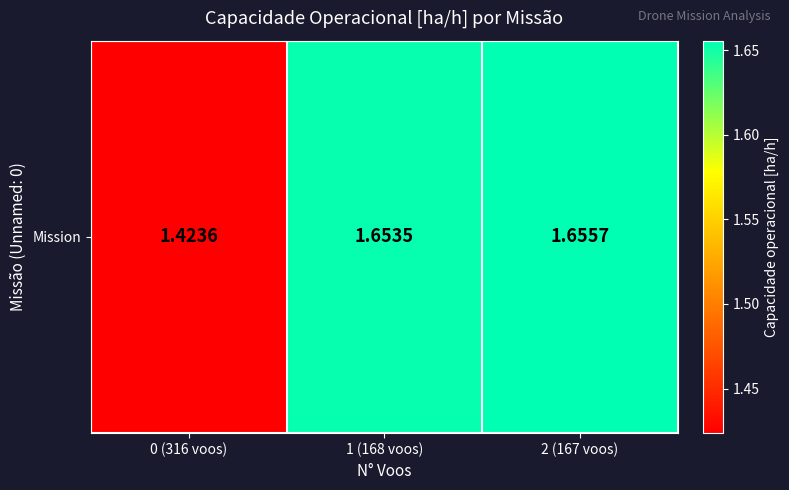

What is the difference between the maximum and minimum values?

0.2